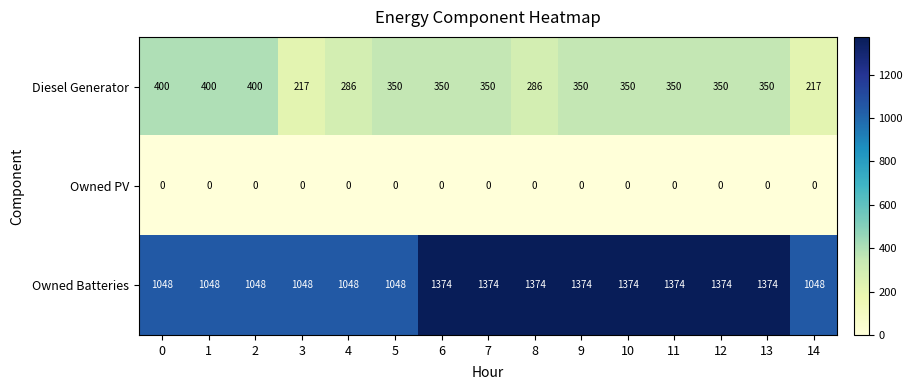

Count the number of data series in this chart.

3